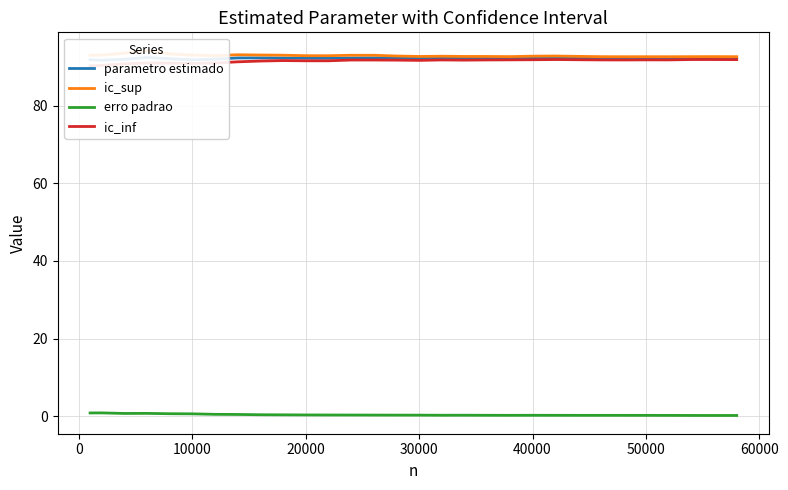

How many interior local valleys does the ic_inf series have?

5